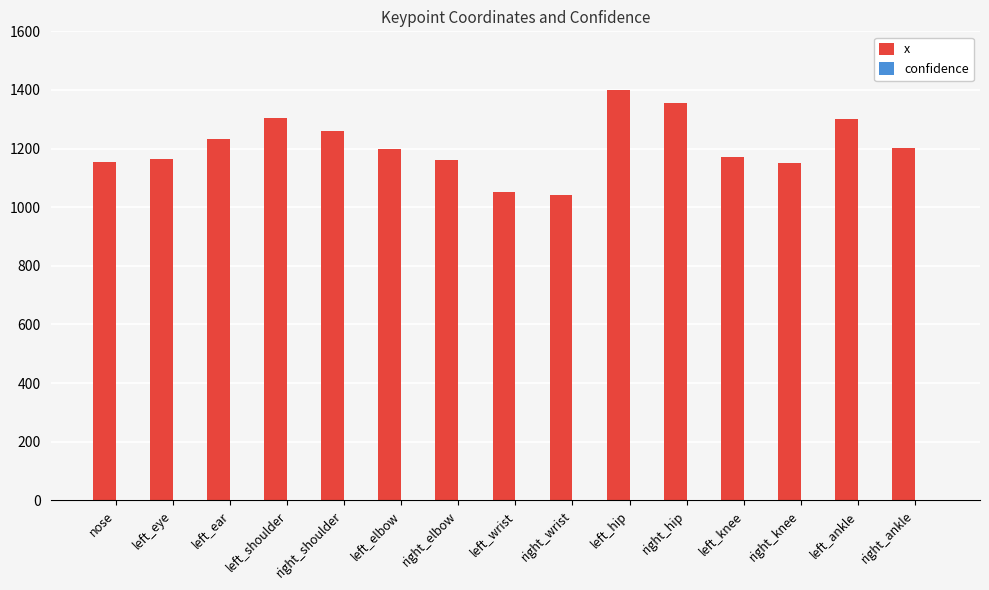

How many groups of bars are there?

15